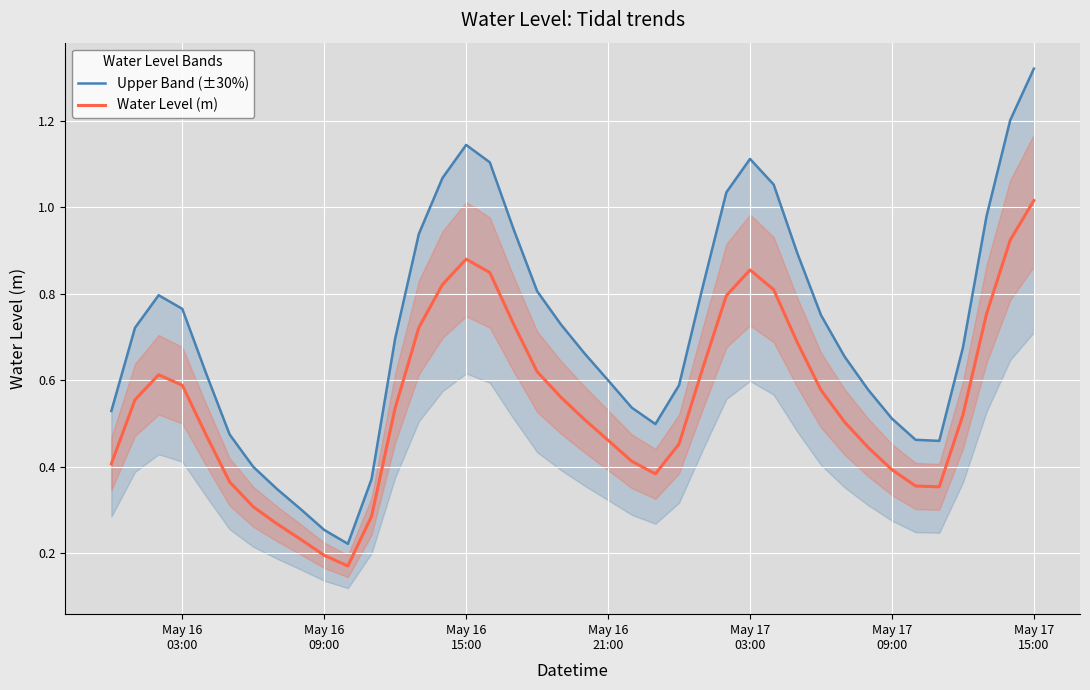

List the series in order of their peak value, highest first.

Upper Band (±30%), Water Level (m)